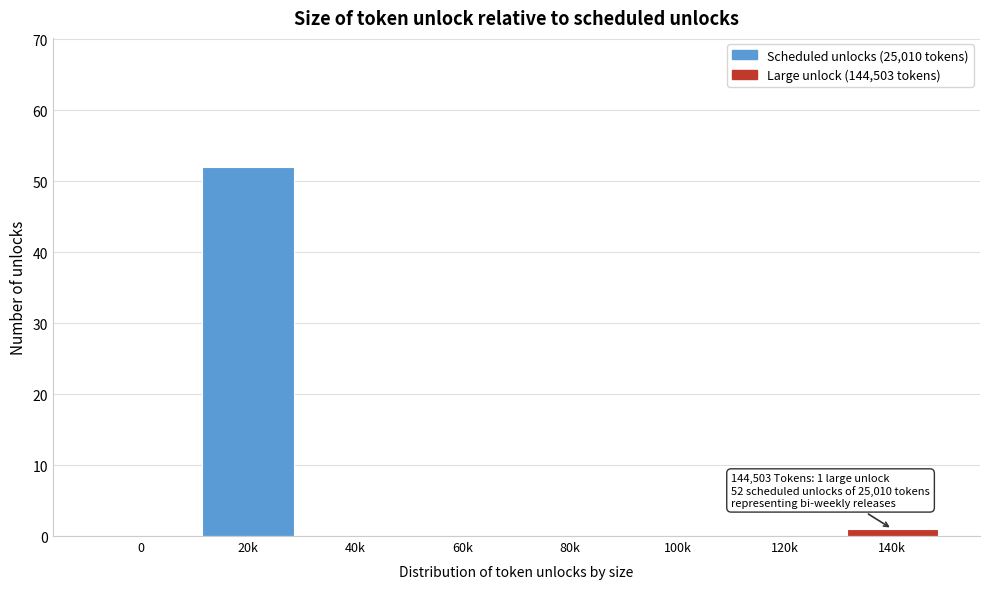

Reading right to left, extract all data points from this chart.

140k=1	120k=0	100k=0	80k=0	60k=0	40k=0	20k=52	0=0